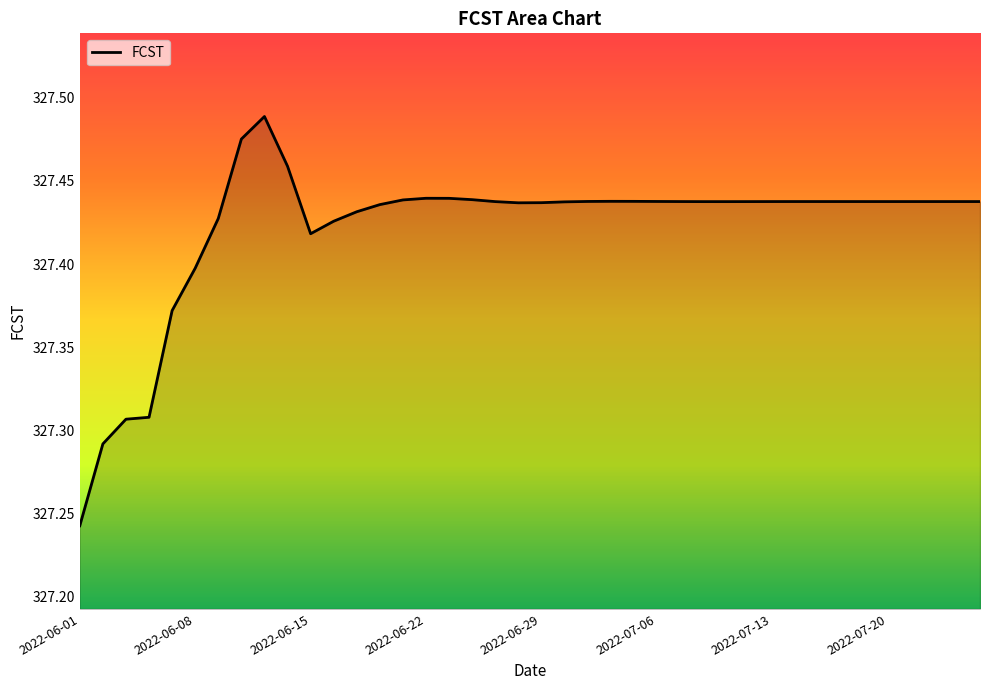

Reading right to left, extract all data points from this chart.

327.4	327.4	327.4	327.4	327.4	327.4	327.4	327.4	327.4	327.4	327.4	327.4	327.4	327.4	327.4	327.4	327.4	327.4	327.4	327.4	327.4	327.4	327.4	327.4	327.4	327.4	327.4	327.4	327.4	327.4	327.5	327.5	327.5	327.4	327.4	327.4	327.3	327.3	327.3	327.2